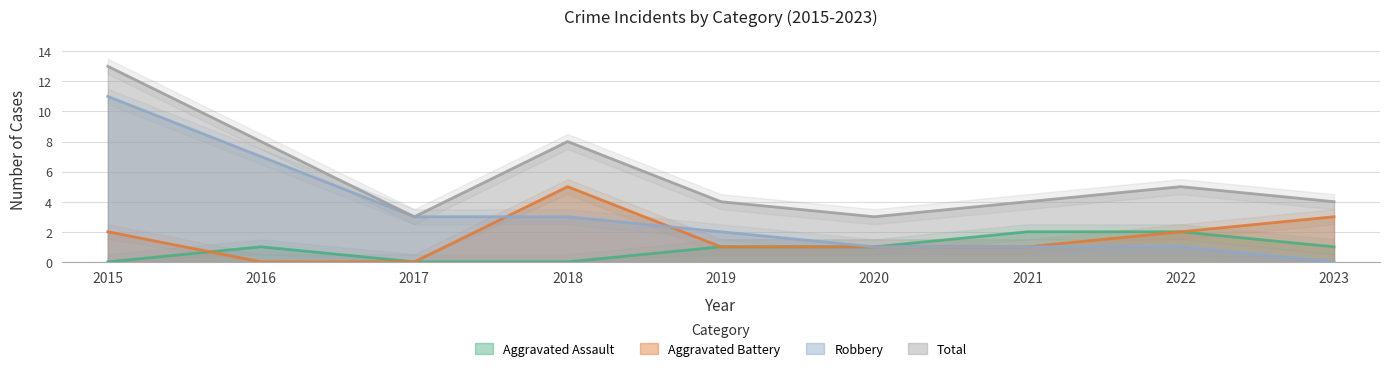

What is the value of the Aggravated Battery point at the 5th from the left?

1